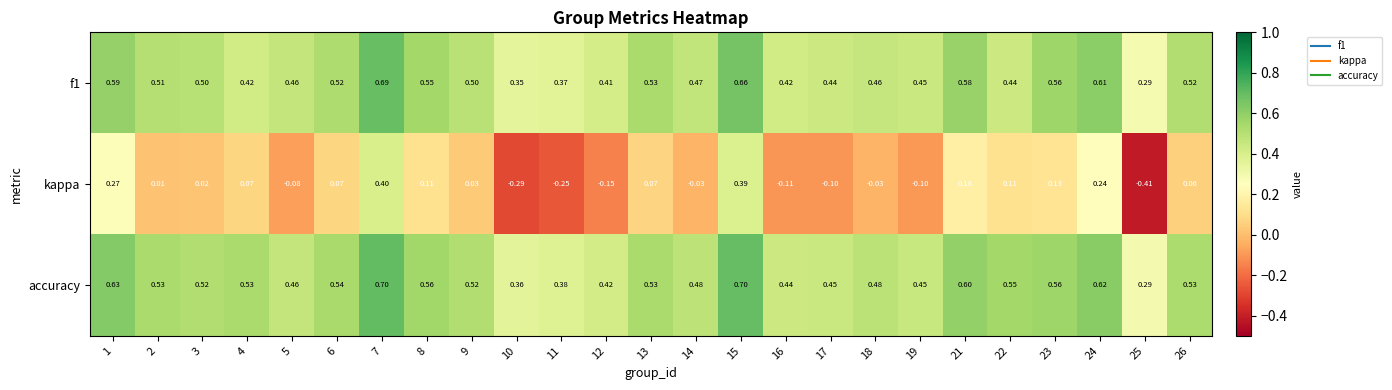

Which series has the largest total across all categories?

accuracy